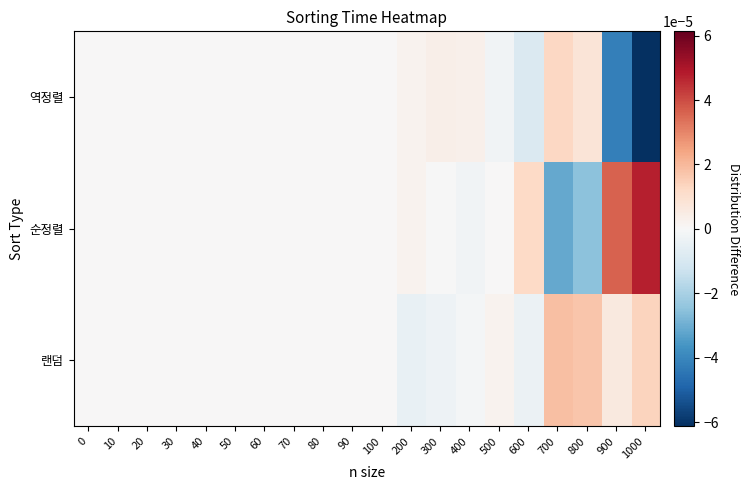

Between 40 and 0, which is larger?

40